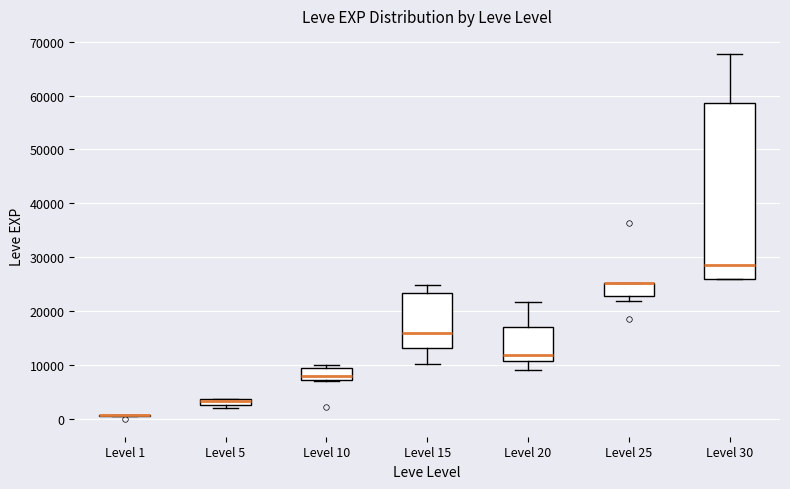

Which box is the tallest, from its lower edge to its upper edge?

Level 30